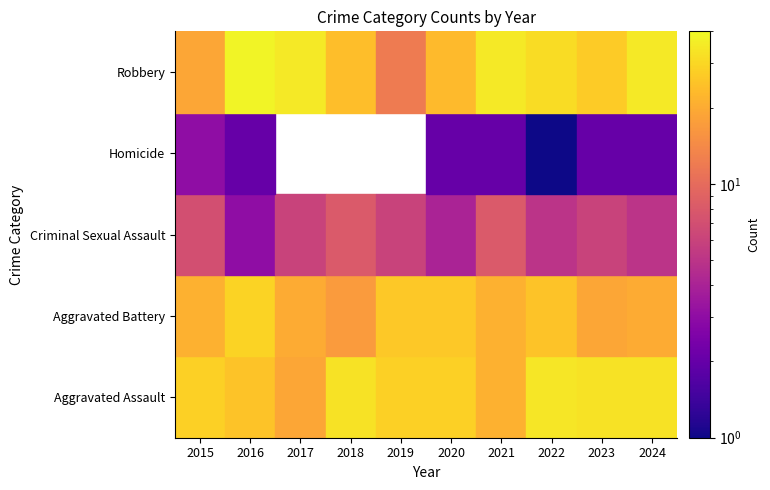

What is the sum of the Homicide values at 2020 and 2022?

3